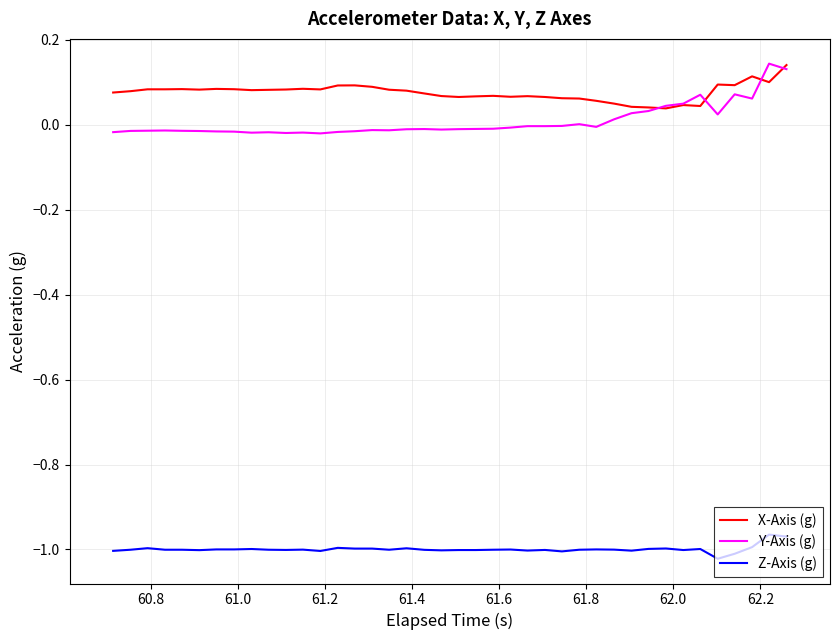

True or false: Y-Axis (g) and Z-Axis (g) cross at least once.

False